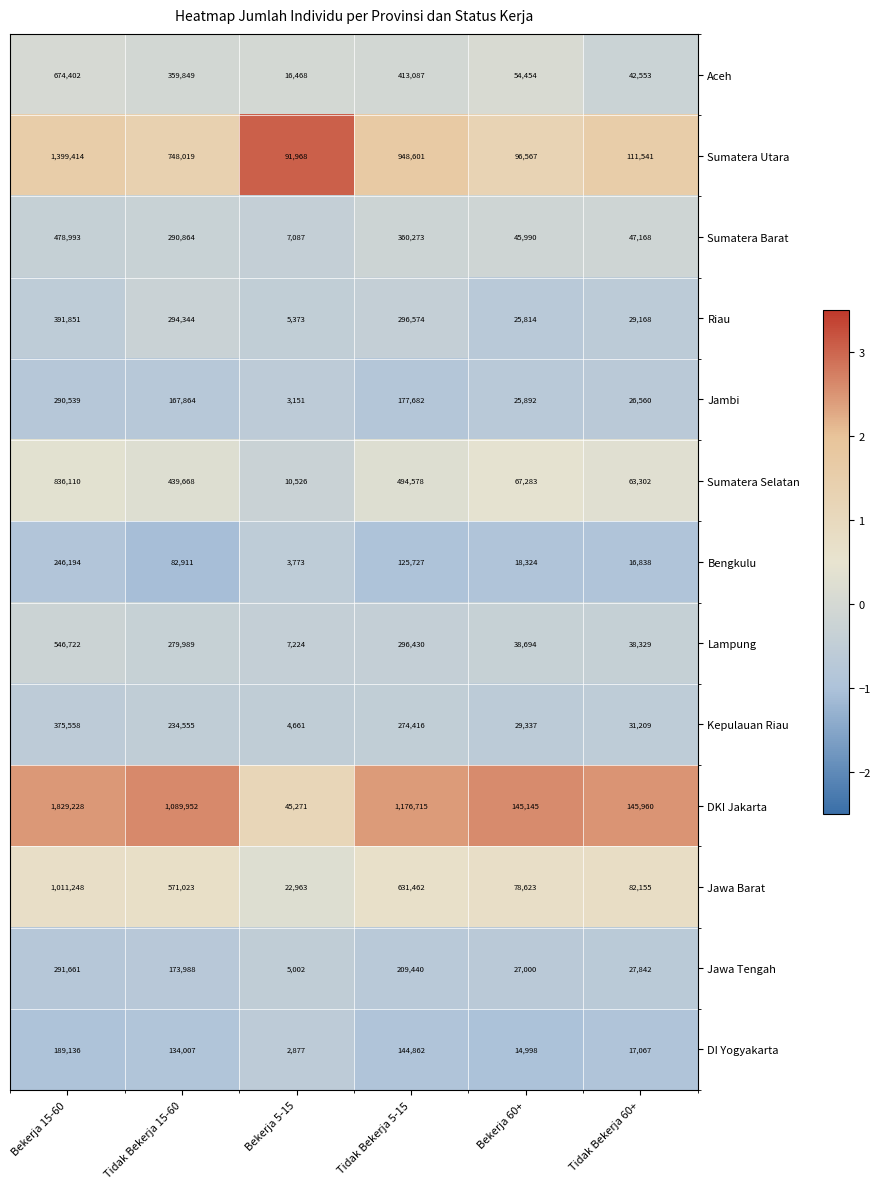

Where does the DI Yogyakarta series first go above 134007?

Bekerja 15-60